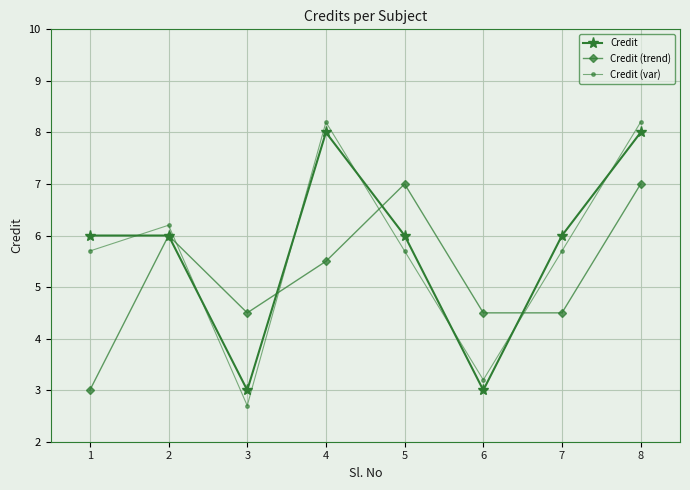

What is the approximate value of Credit at 8?

8.0